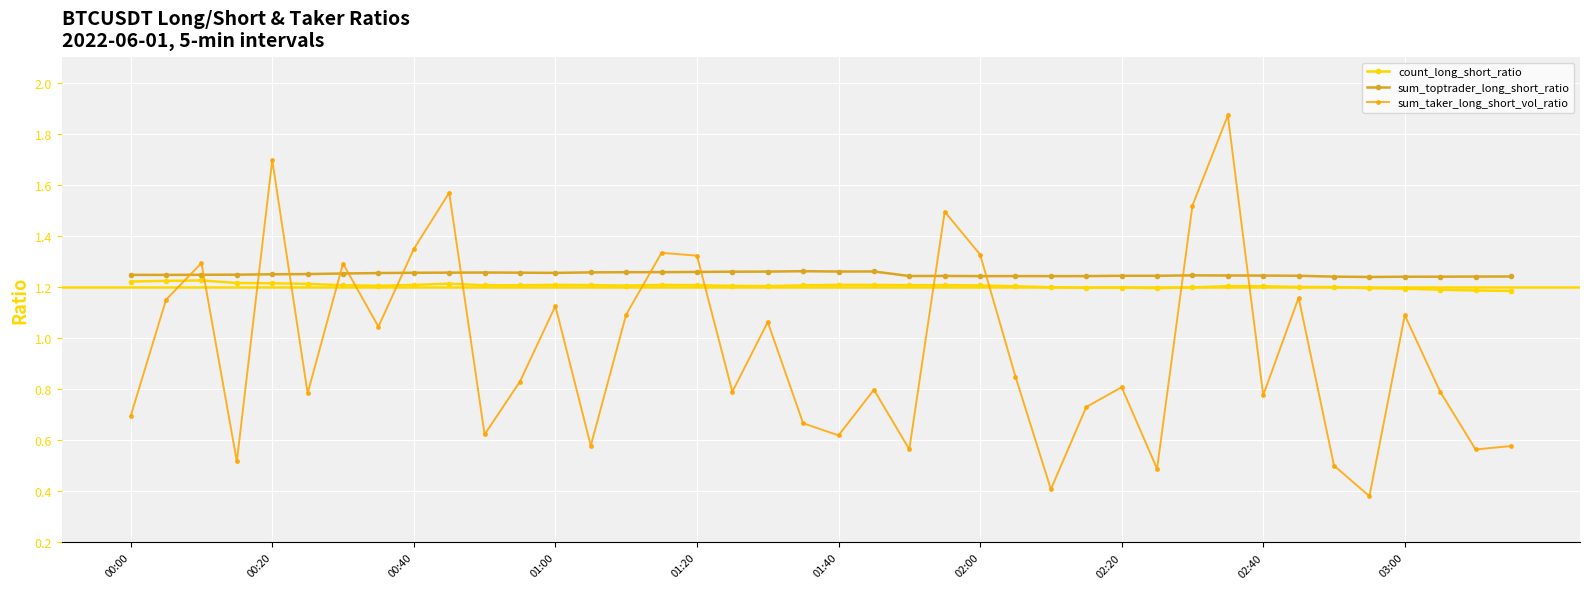

Which series has the widest spread of values?

sum_taker_long_short_vol_ratio